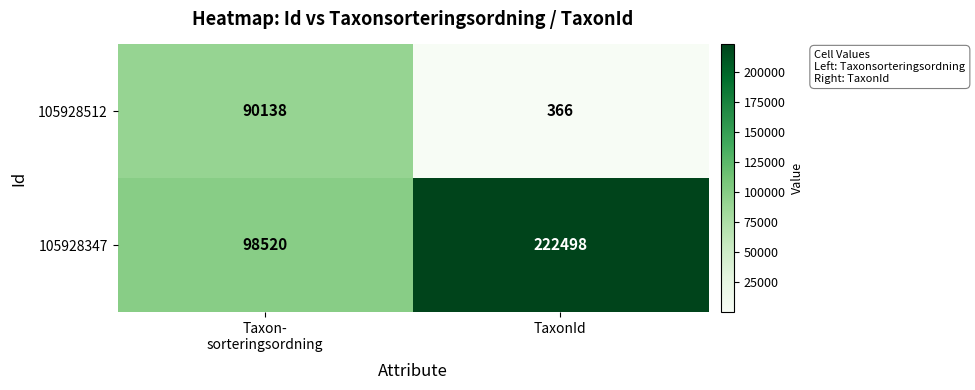

Which series has the largest total across all categories?

105928347